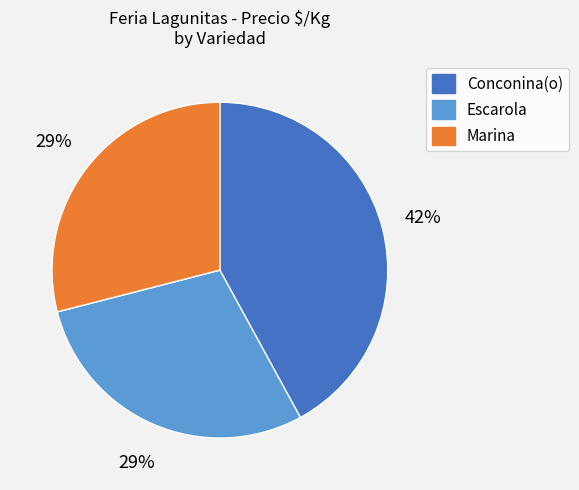

The Escarola slice represents 29% of the pie. True or false?

True